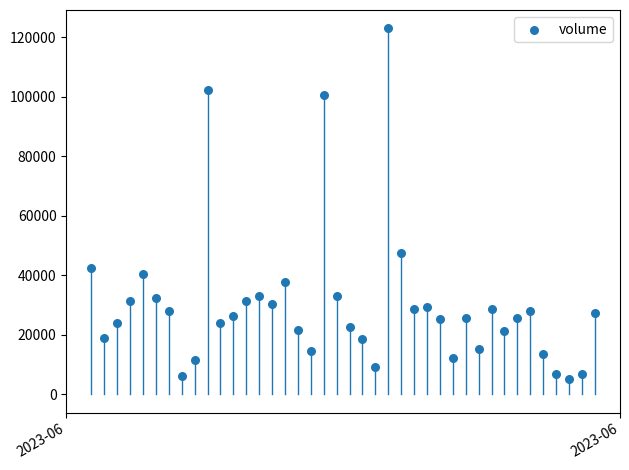

What is the range of Y values (max minus min)?

117841